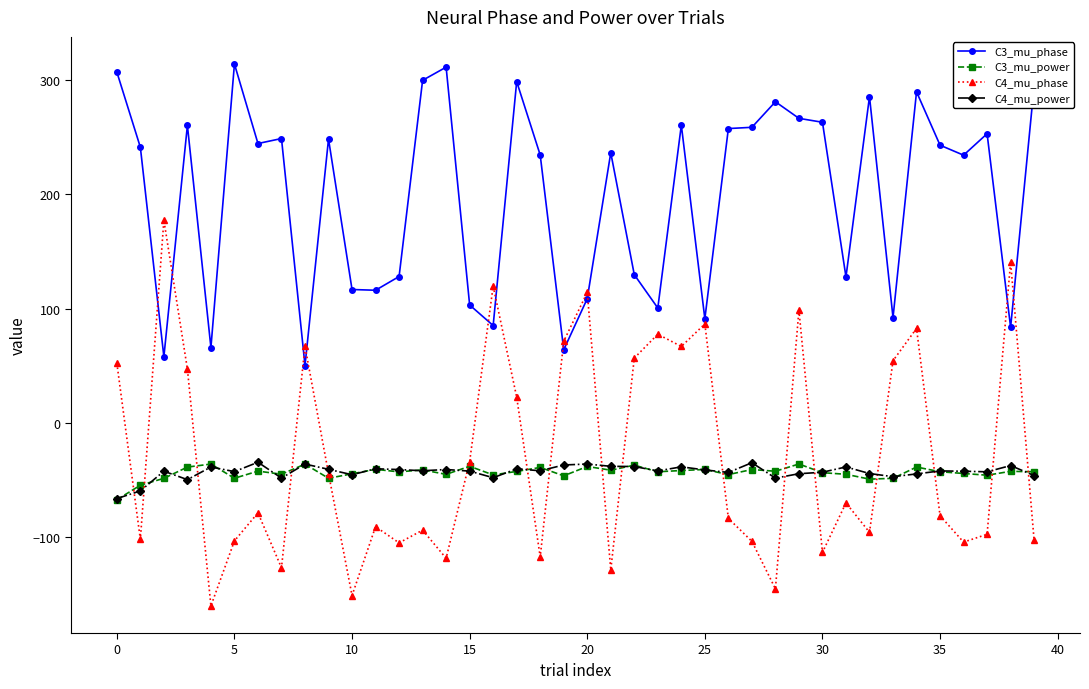

How many series are shown in this chart?

4